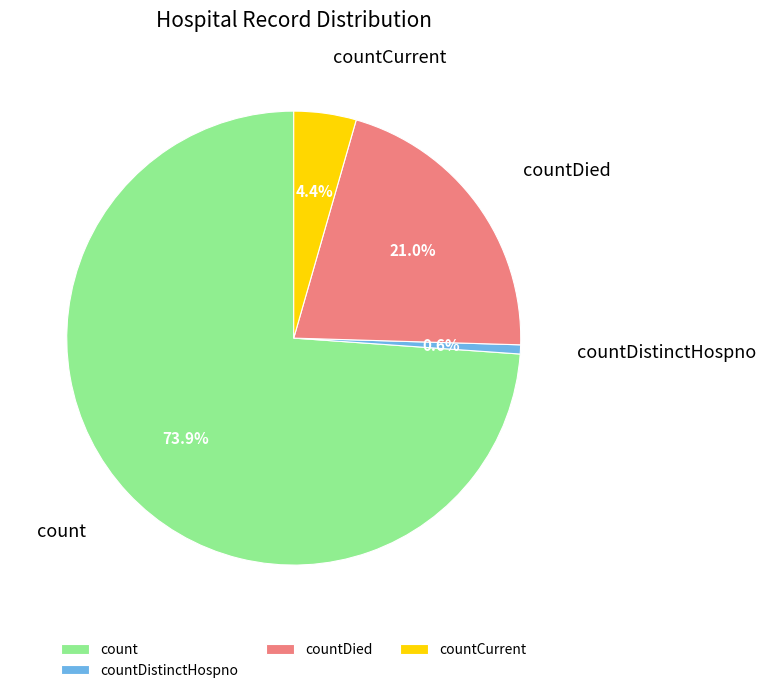

Which slice is the largest?

count